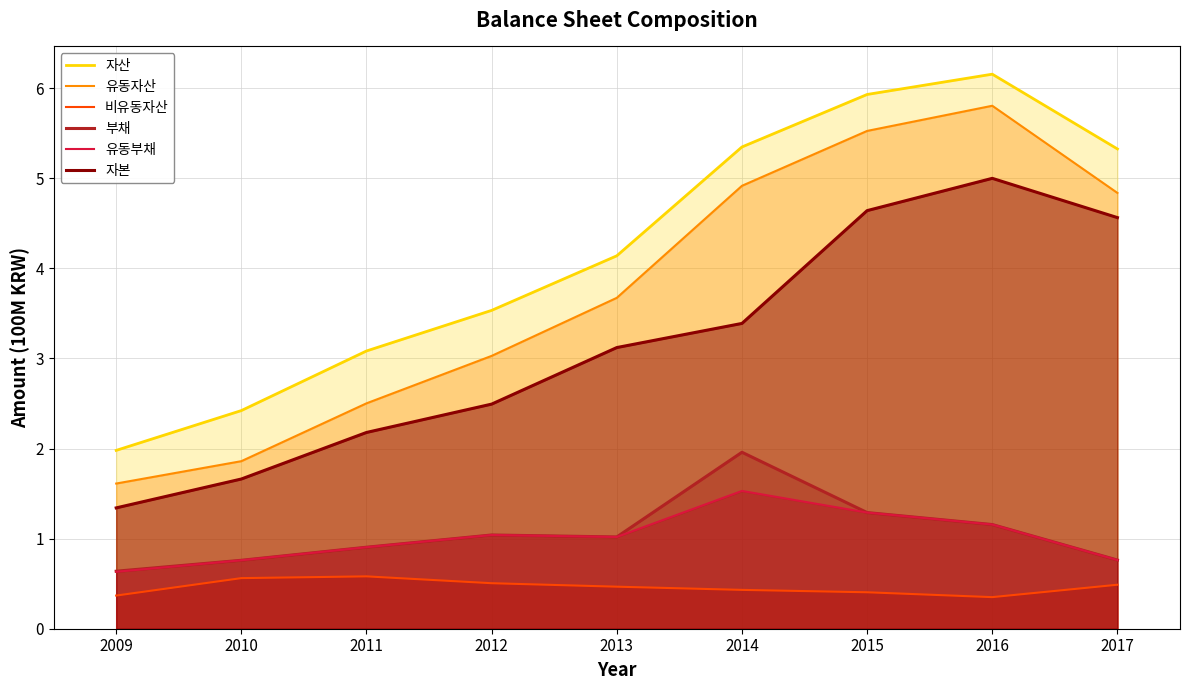

At which category does 자산 reach its first local peak?

2016